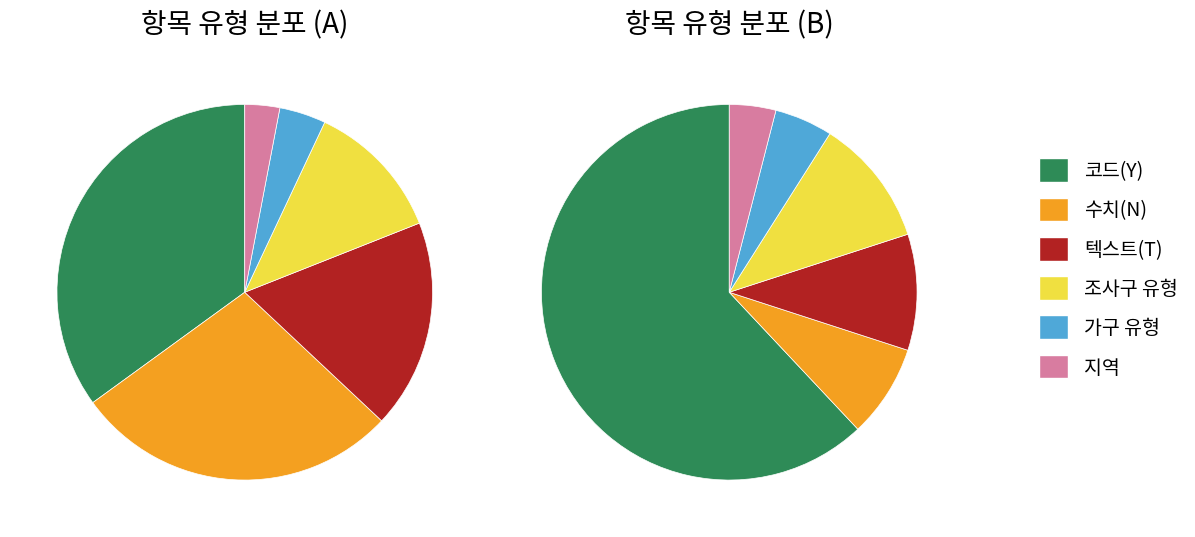

How many slices are in this pie chart?

6